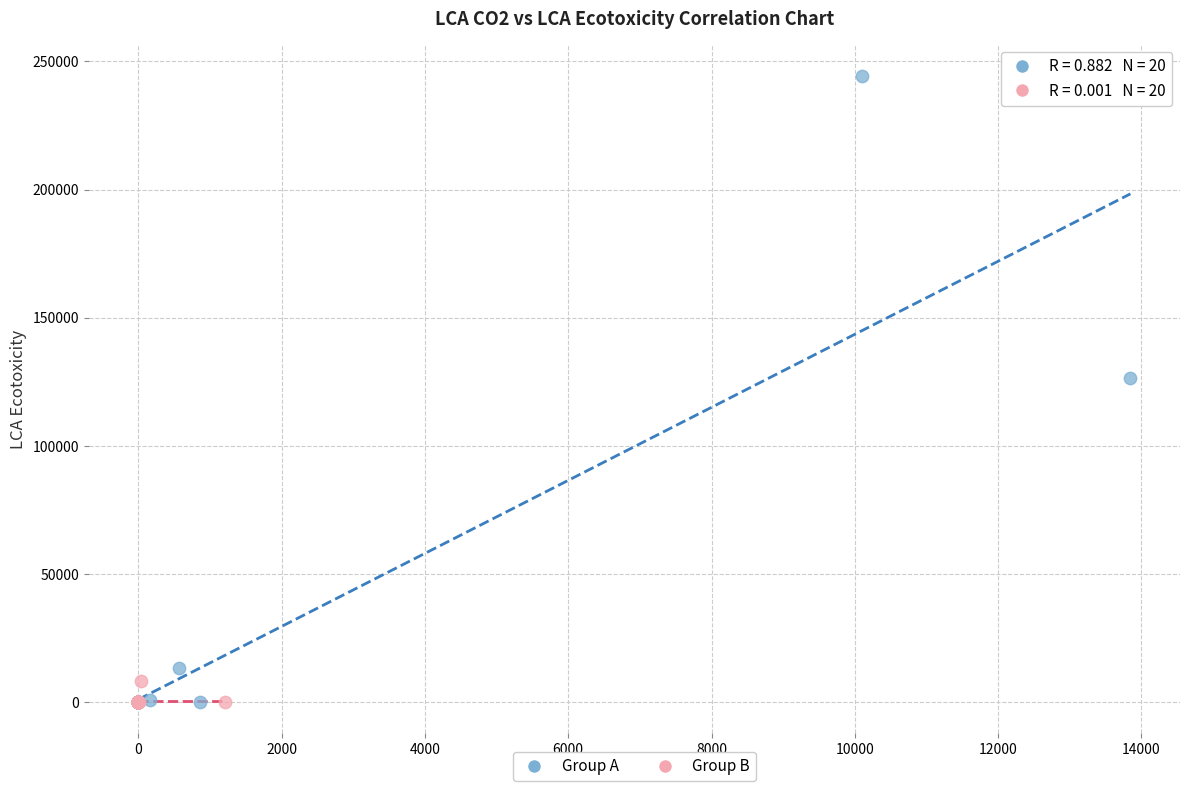

What are all the series names shown in the legend?

Group A, Group B